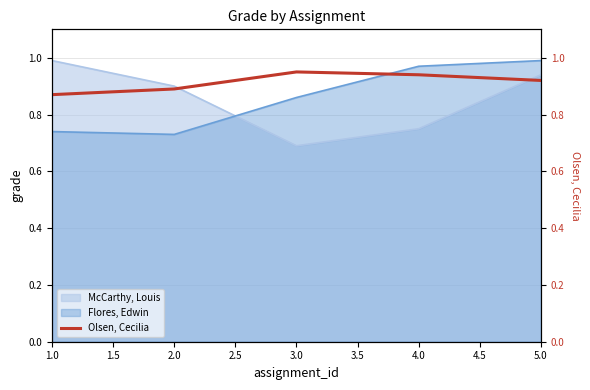

Is it true that McCarthy, Louis equals 1.2 at 3.0?

False